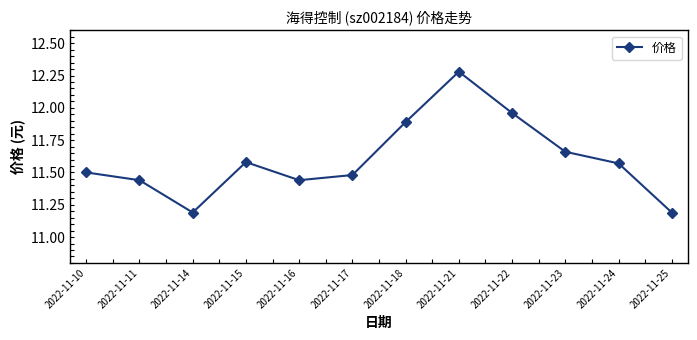

What is the ratio of the value at 2022-11-25 to the value at 2022-11-18?

0.9